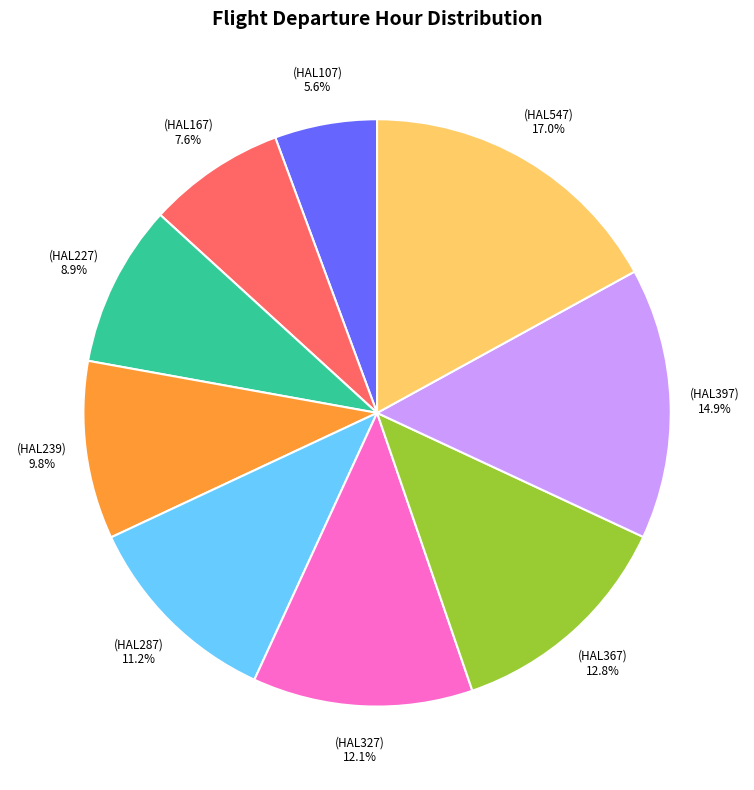

Is there any slice that represents more than half of the pie?

No